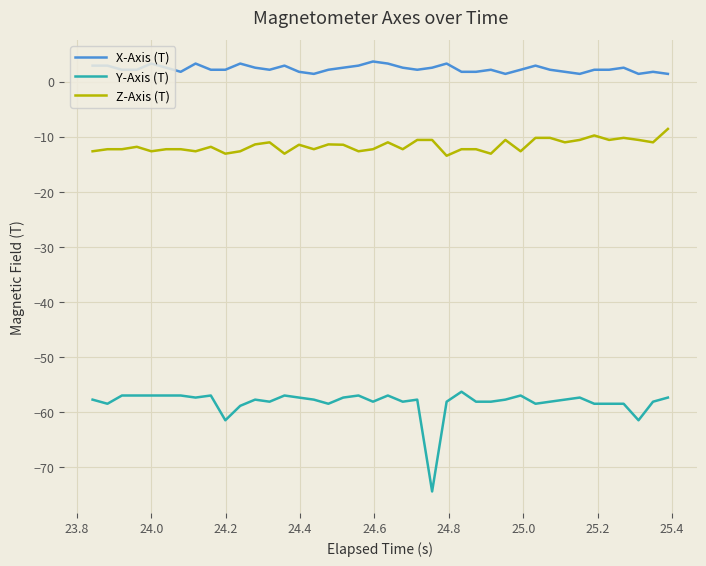

Which series has the largest range (max minus min)?

Y-Axis (T)